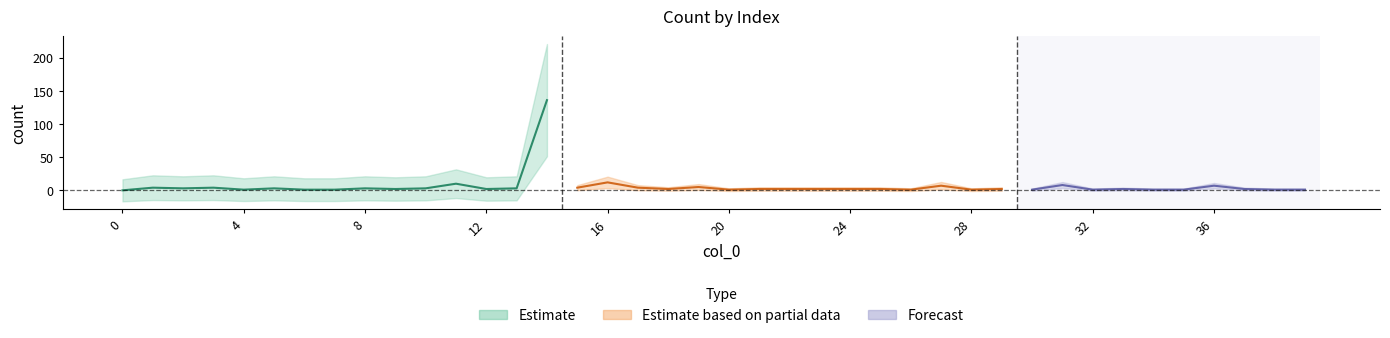

At which category does the data reach its first local valley?

2